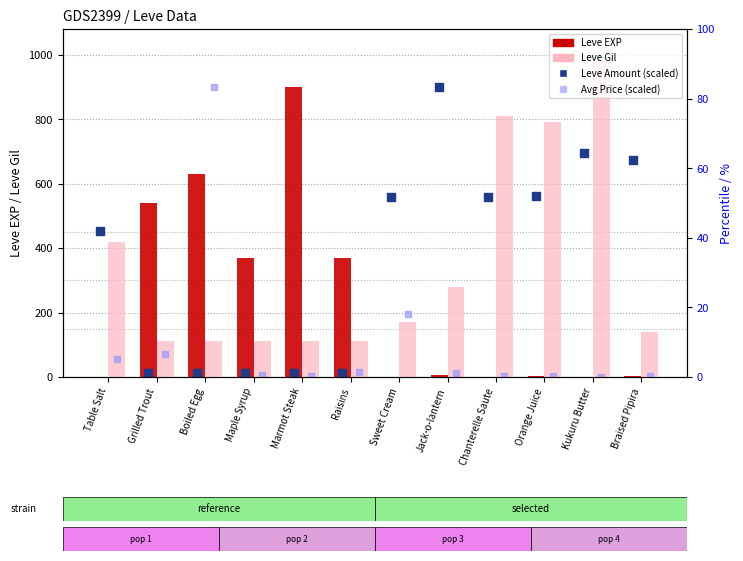

At which category is the sum across all series the highest?

Kukuru Butter